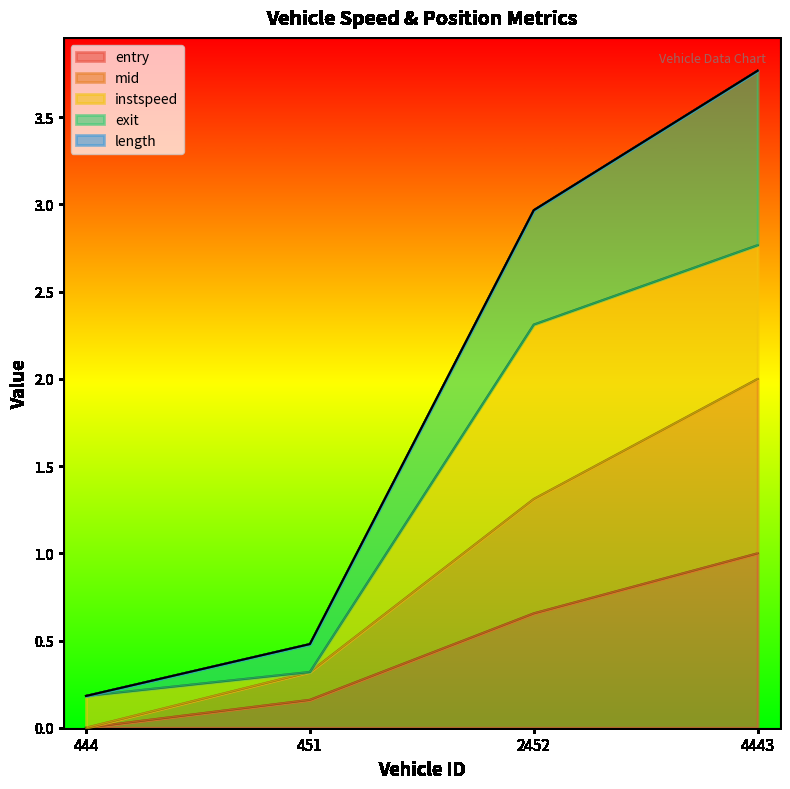

Does the chart display data point markers on the line(s)?

No